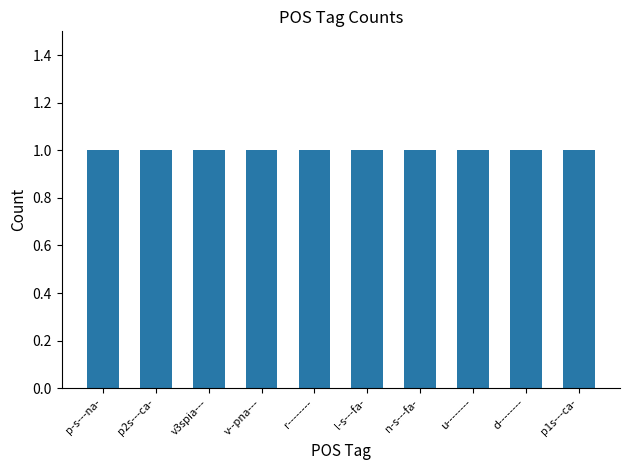

Rank the categories by value from lowest to highest.

p2s---ca-, v3spia---, v--pna---, r--------, l-s---fa-, n-s---fa-, d--------, p1s---ca-, p-s---na-, u--------